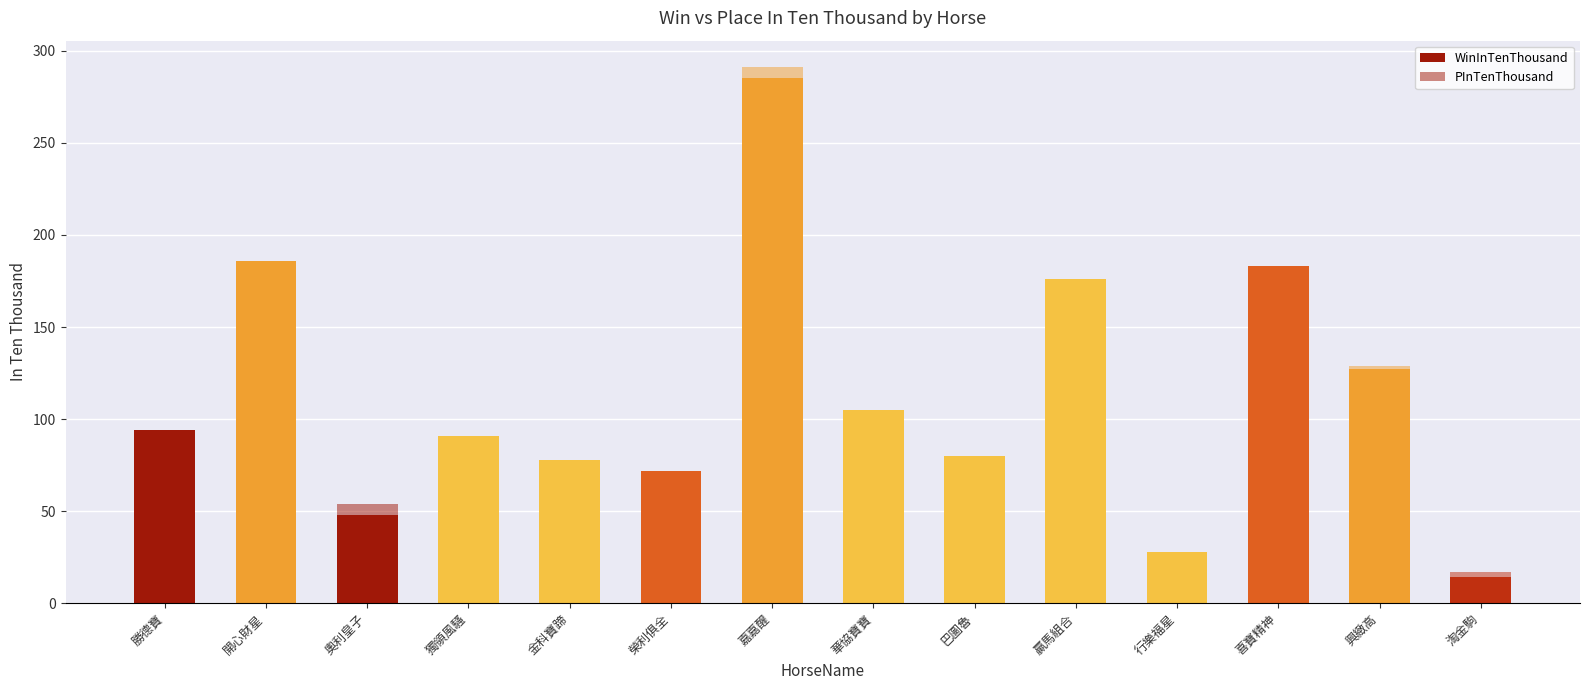

What position from the right is 嘉嘉醒?

8